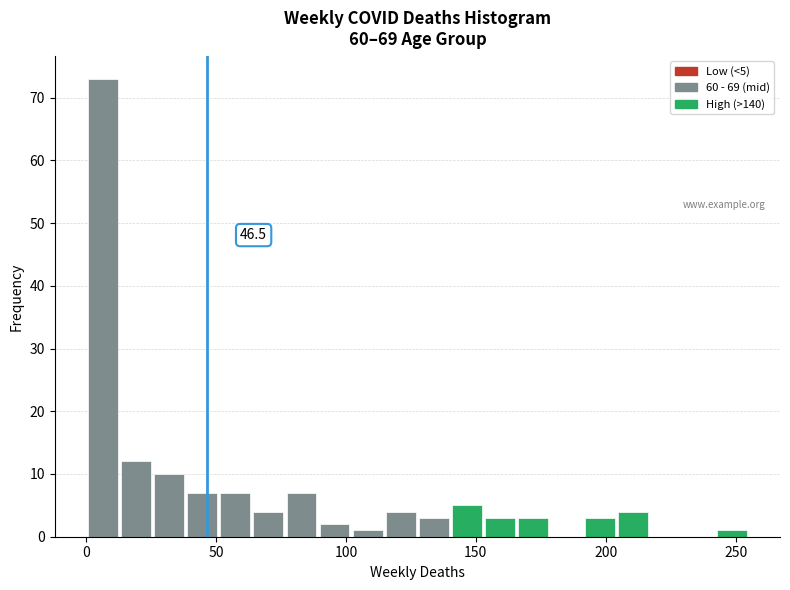

Around what value on the x-axis is the tallest bar? Give the approximate position of its centre, as read against the axis.

5